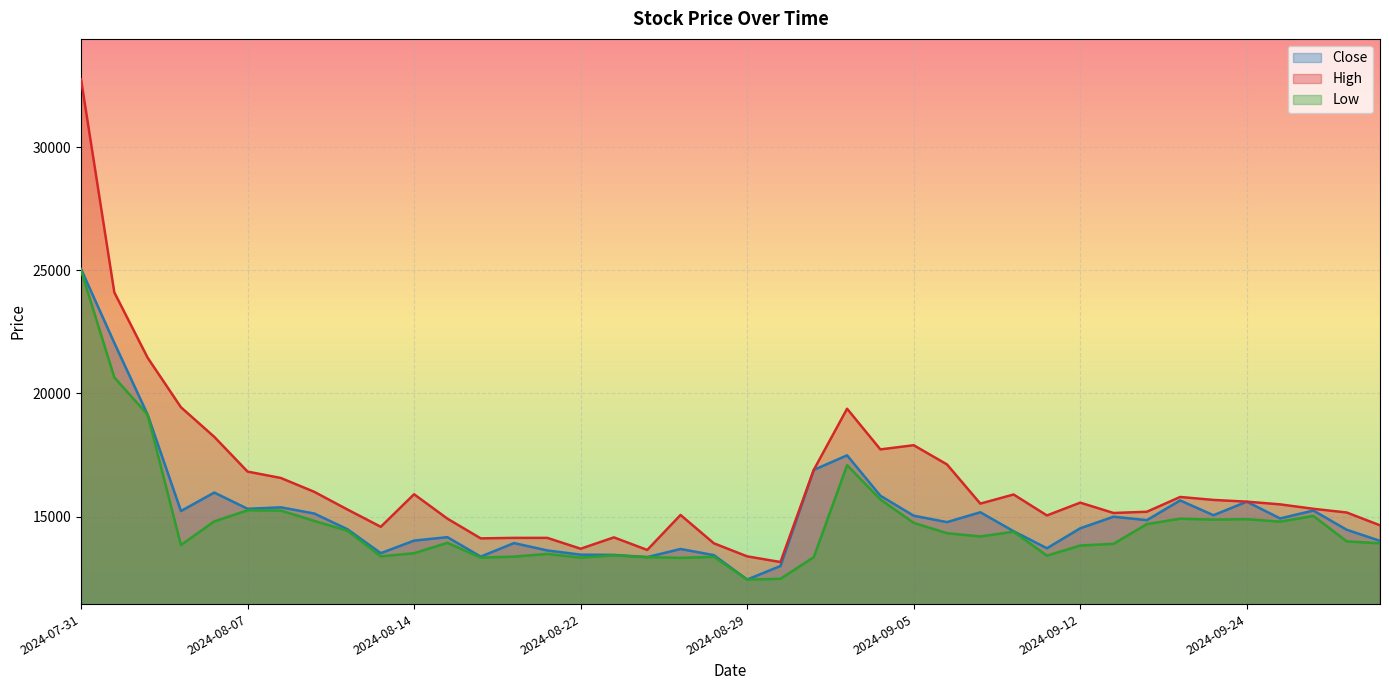

True or false: High and Close cross at least once.

False